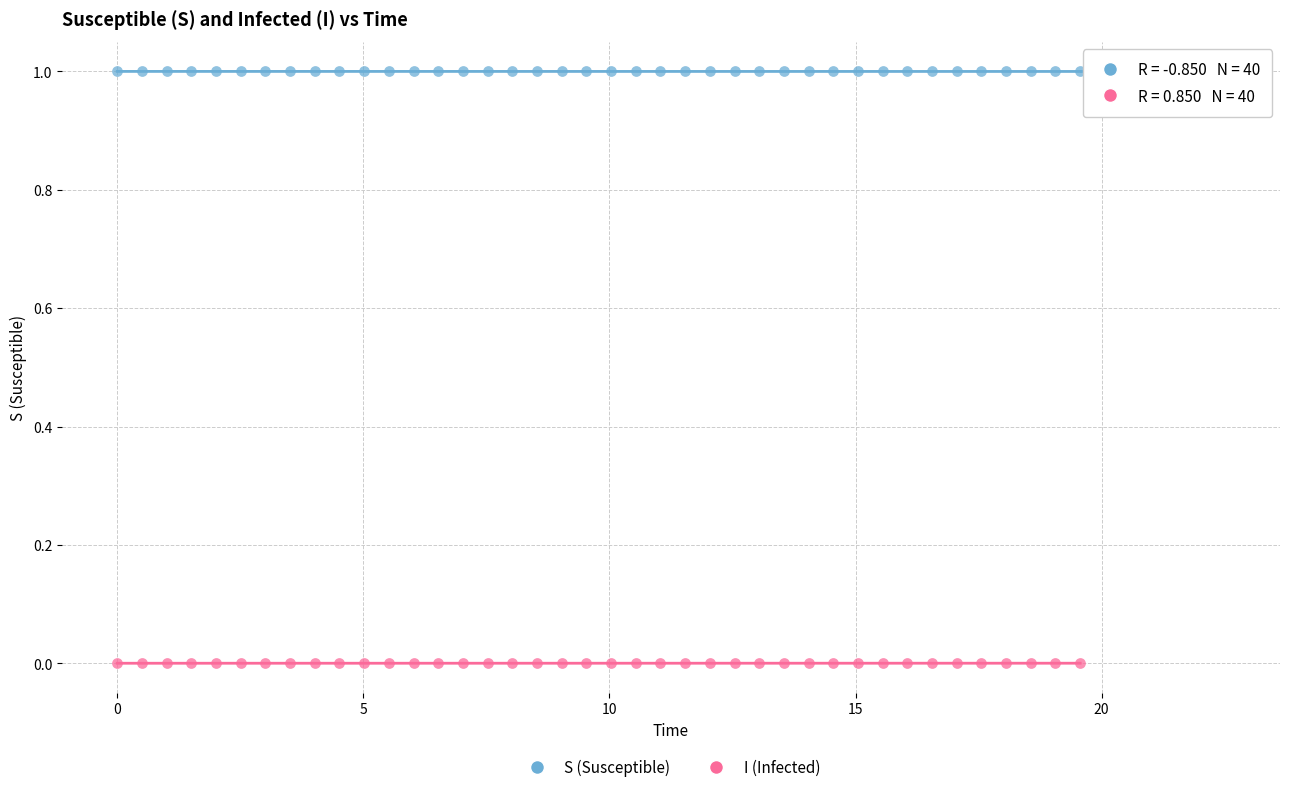

What are all the series names shown in the legend?

S (Susceptible), I (Infected)